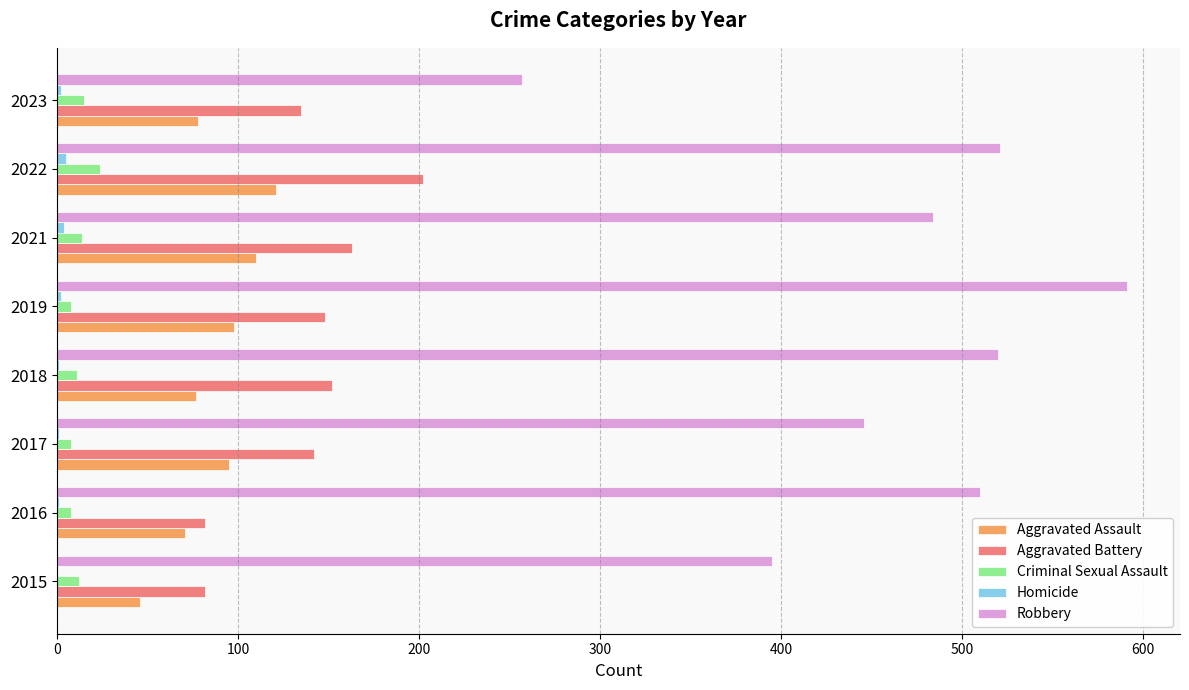

At which label does Aggravated Assault reach its peak?

2022